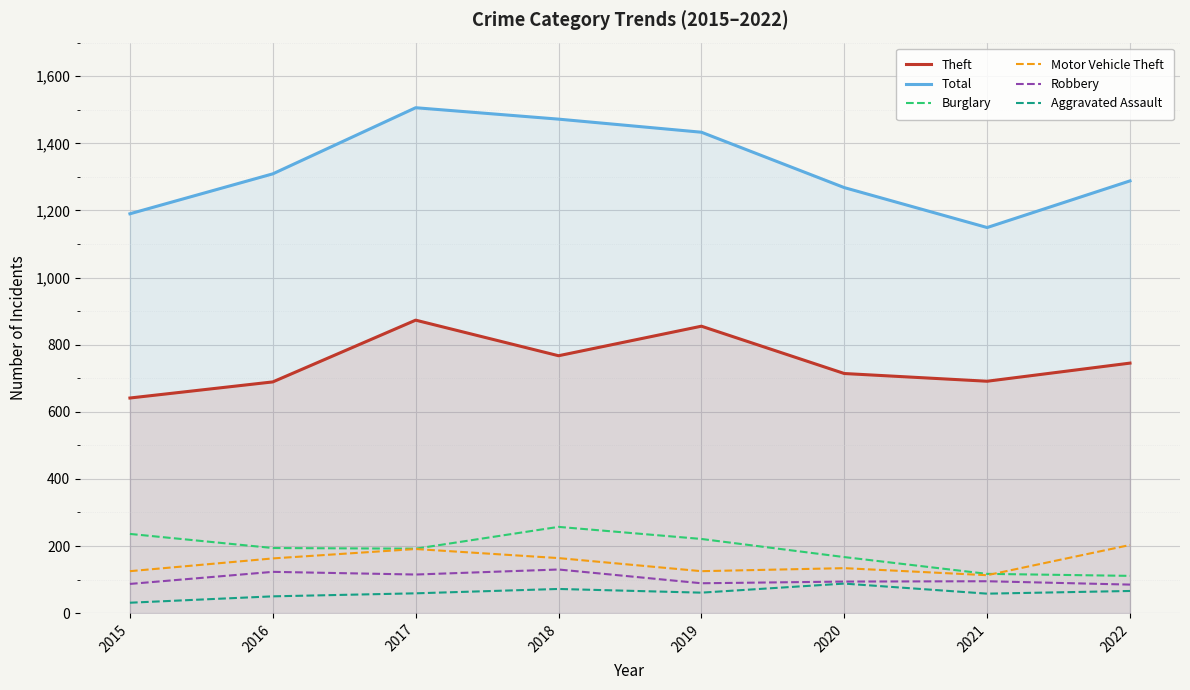

At how many categories does at least one series exceed 481?

8